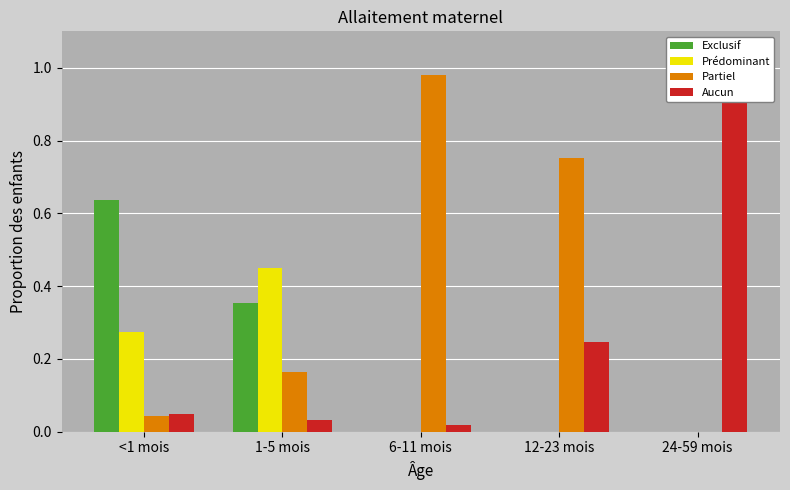

How many bars are there in total?

20